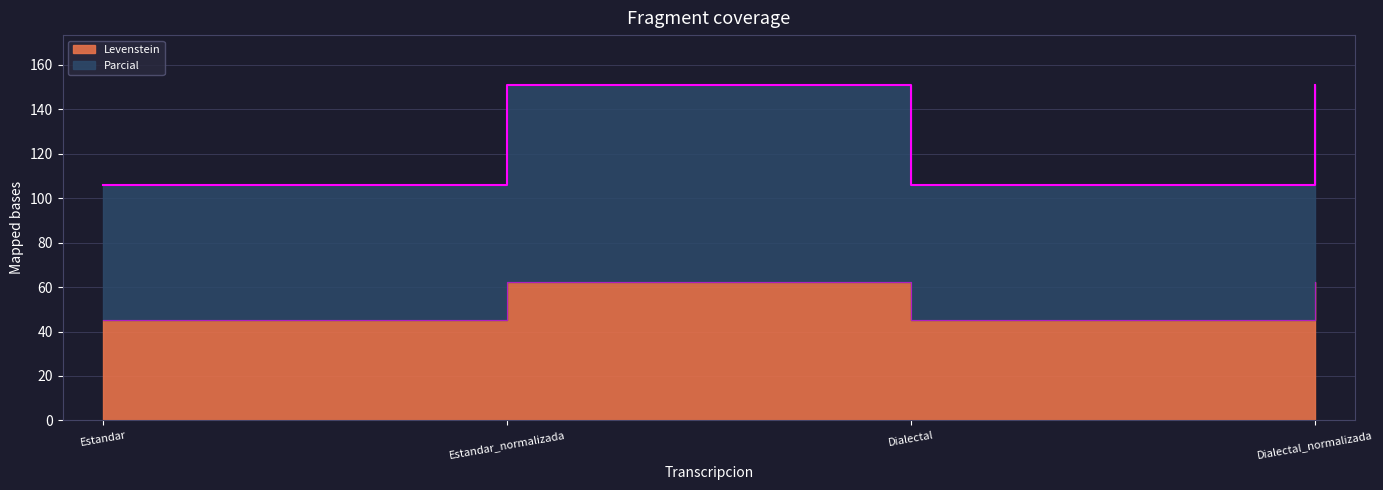

Does the chart display data point markers on the line(s)?

No